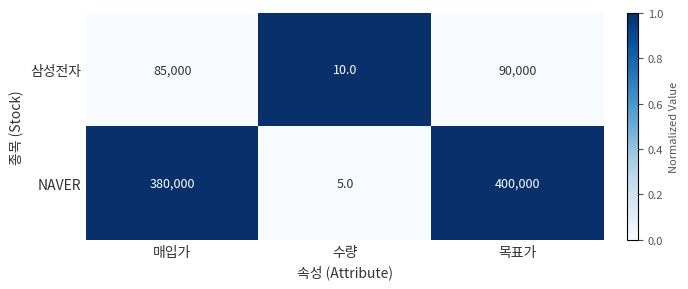

Reading left to right, list all the values displayed in this chart.

삼성전자: 매입가=85000	수량=10	목표가=90000
NAVER: 매입가=380000	수량=5	목표가=400000